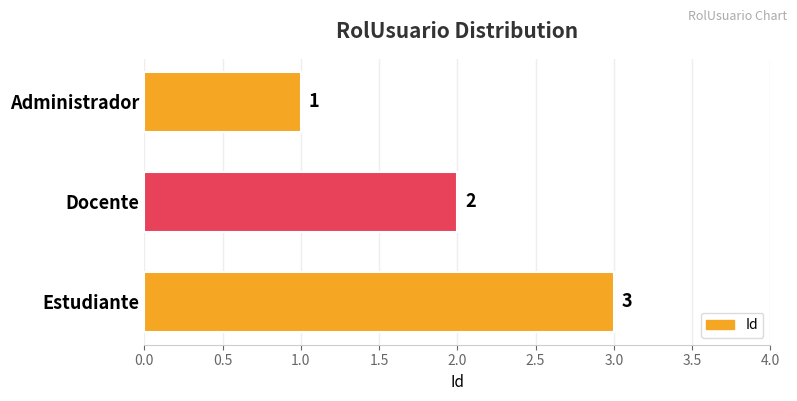

Does the chart contain any negative values?

No